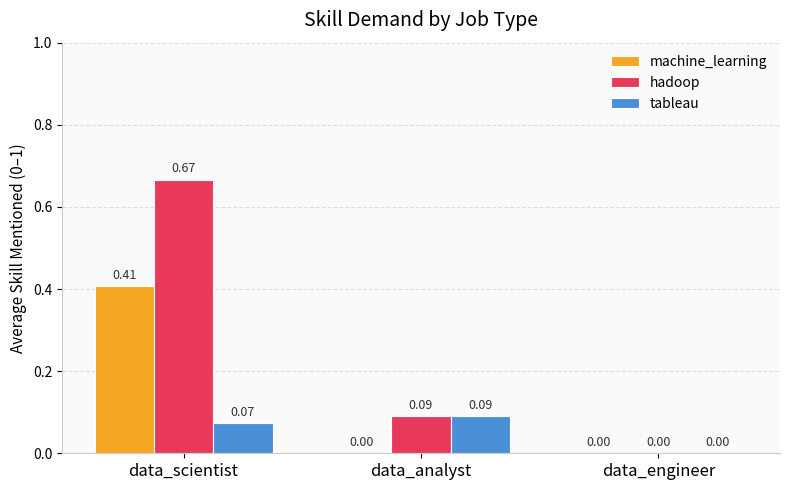

At which label does tableau reach its peak?

data_analyst